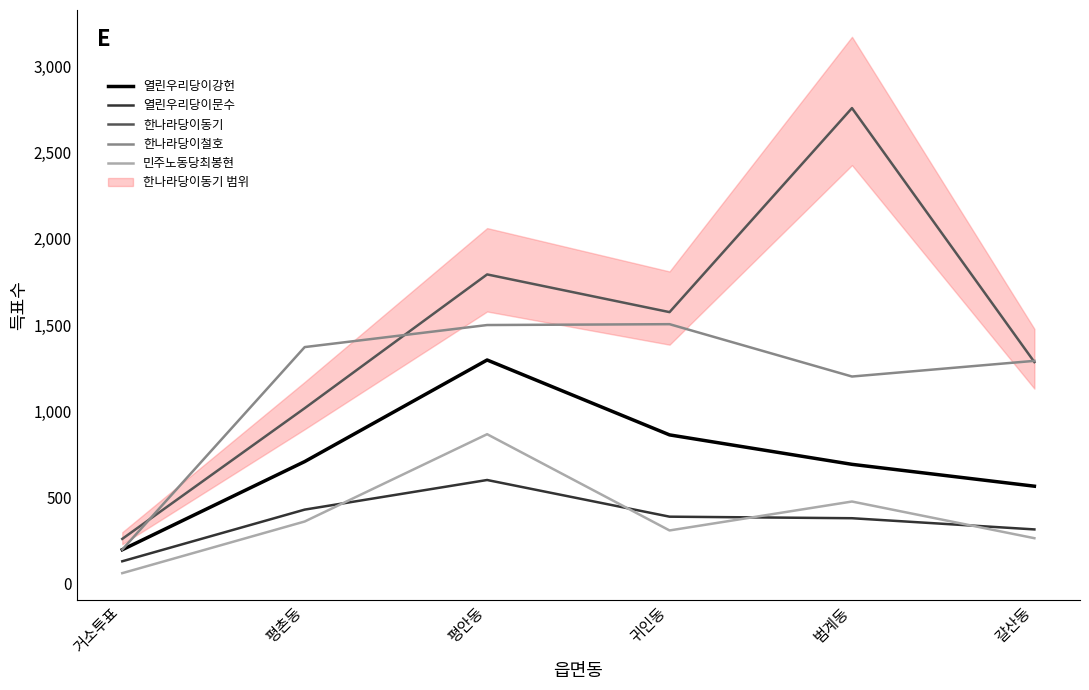

What is the average value of the 한나라당이철호 series?

1178